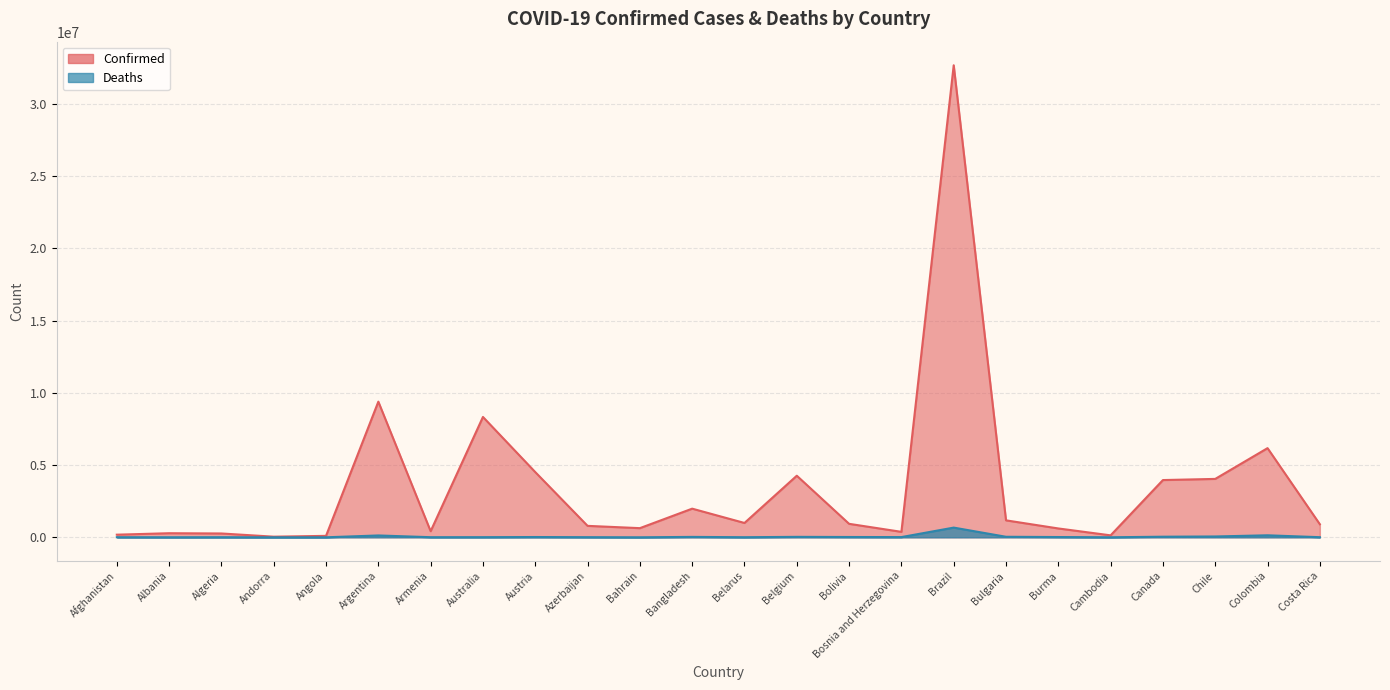

At which category is the sum across all series the highest?

Brazil